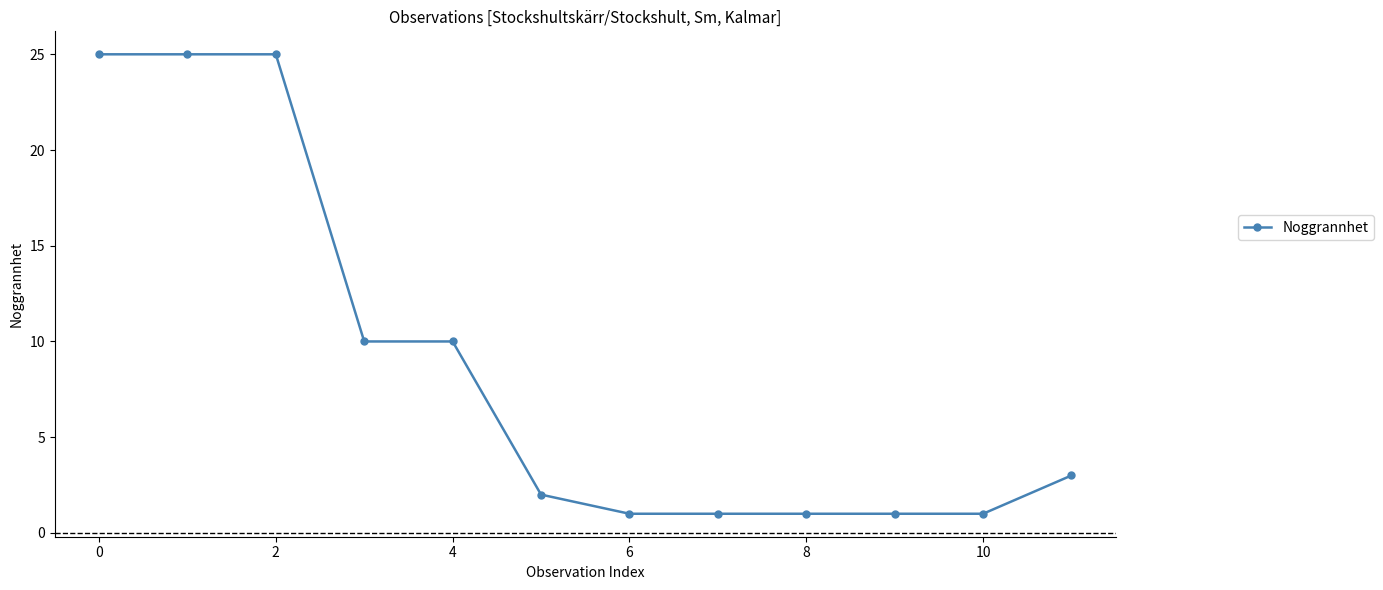

What is the average value?

9